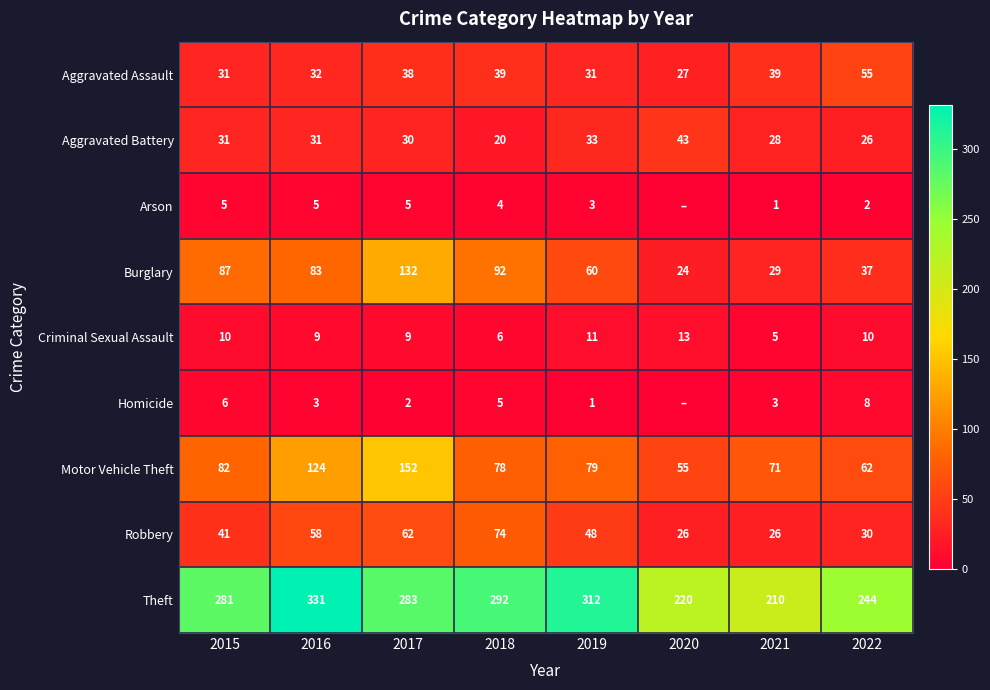

At which label is Theft closest to 270?

2015